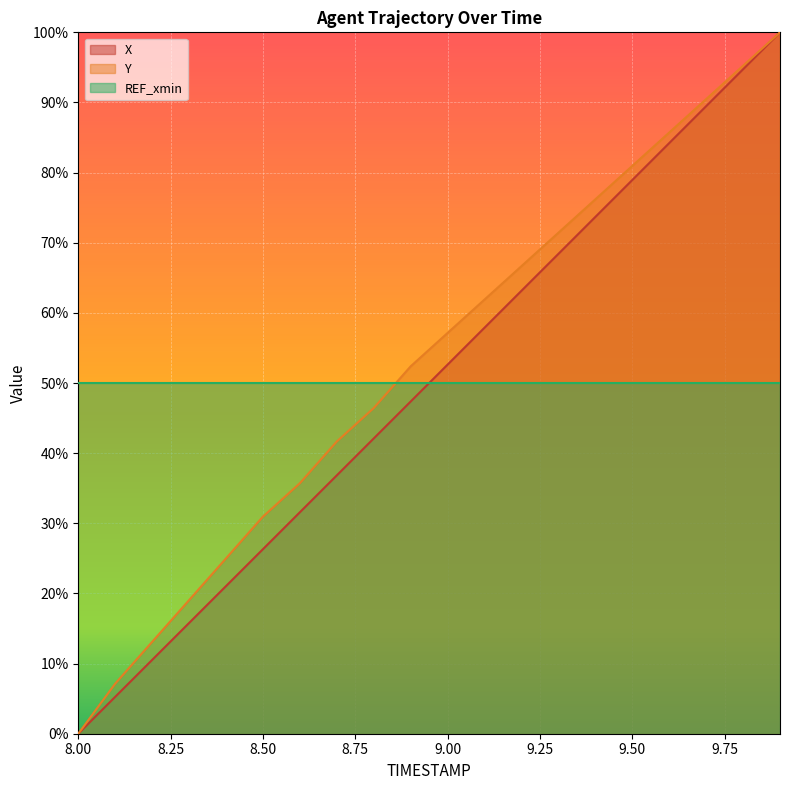

The value of X at 8.00 is 0.0. True or false?

True